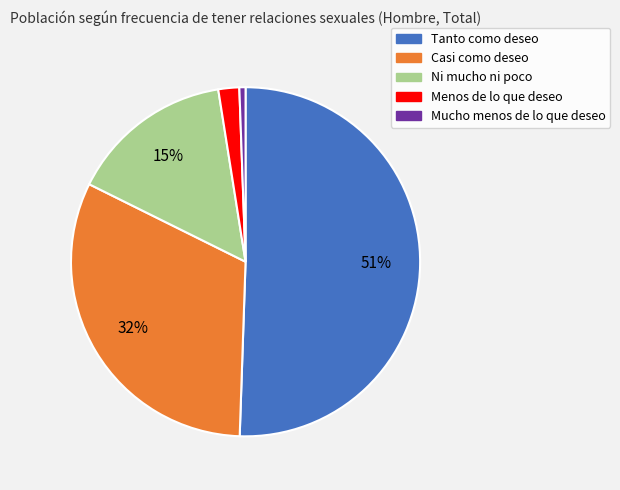

Between Ni mucho ni poco and Mucho menos de lo que deseo, which is larger?

Ni mucho ni poco